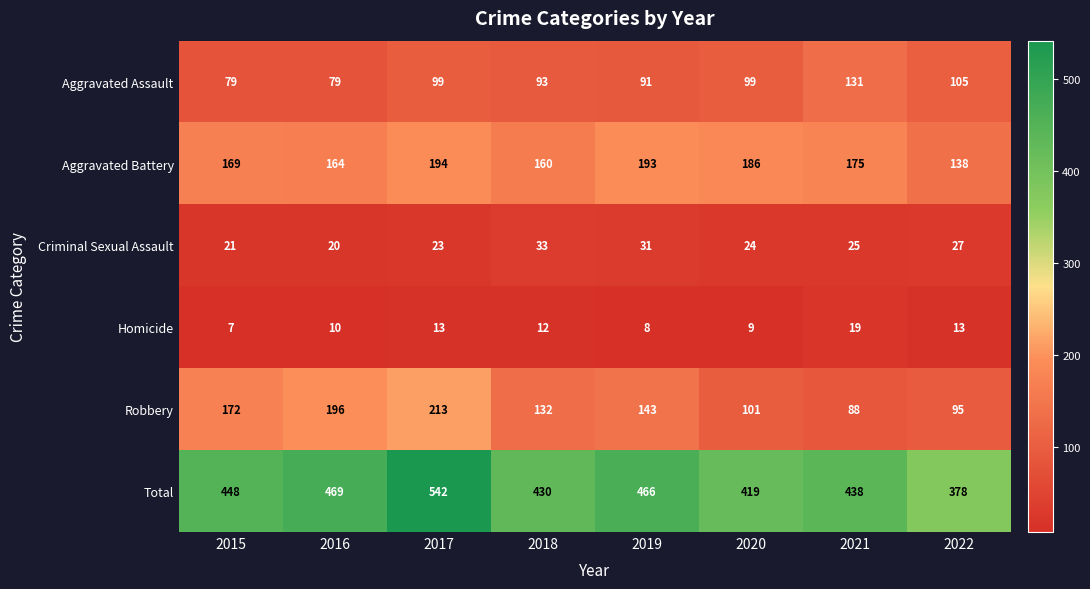

Rank the series at 2019 from lowest to highest value.

Homicide, Criminal Sexual Assault, Aggravated Assault, Robbery, Aggravated Battery, Total